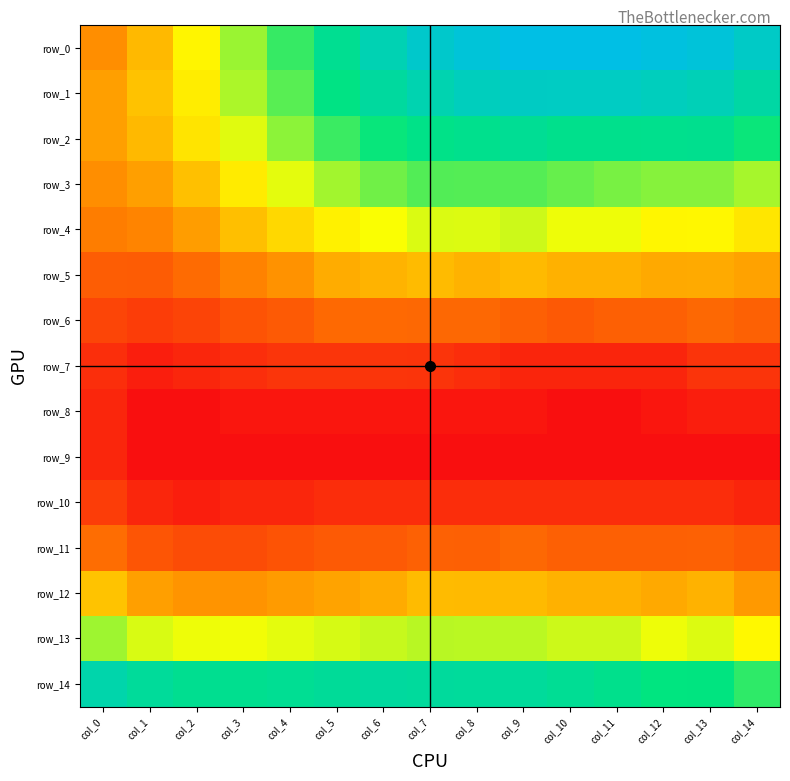

List the labels in order of row_2 value, smallest first.

col_0, col_1, col_2, col_3, col_4, col_5, col_14, col_6, col_7, col_10, col_11, col_8, col_12, col_13, col_9